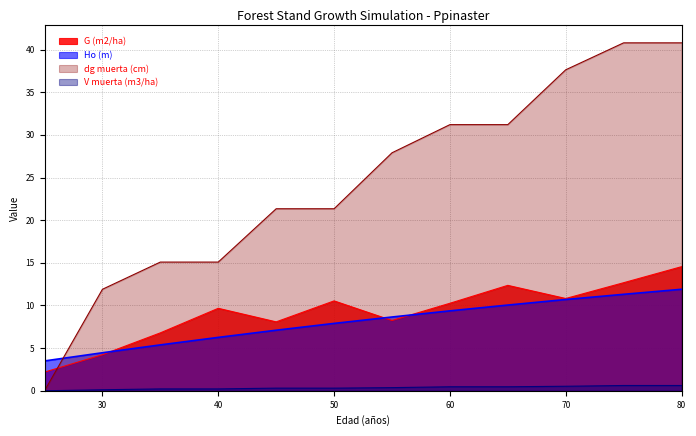

True or false: V muerta (m3/ha) and dg muerta (cm) intersect in this chart.

False